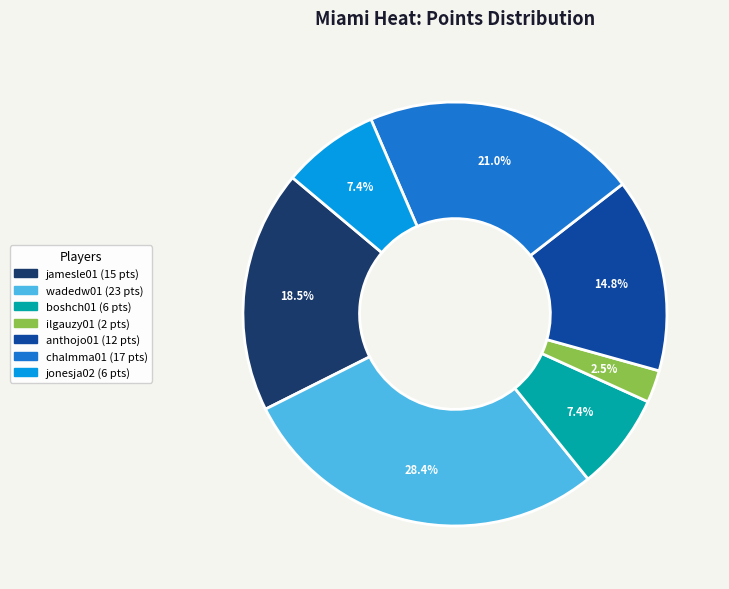

Is there a majority slice in this chart?

No